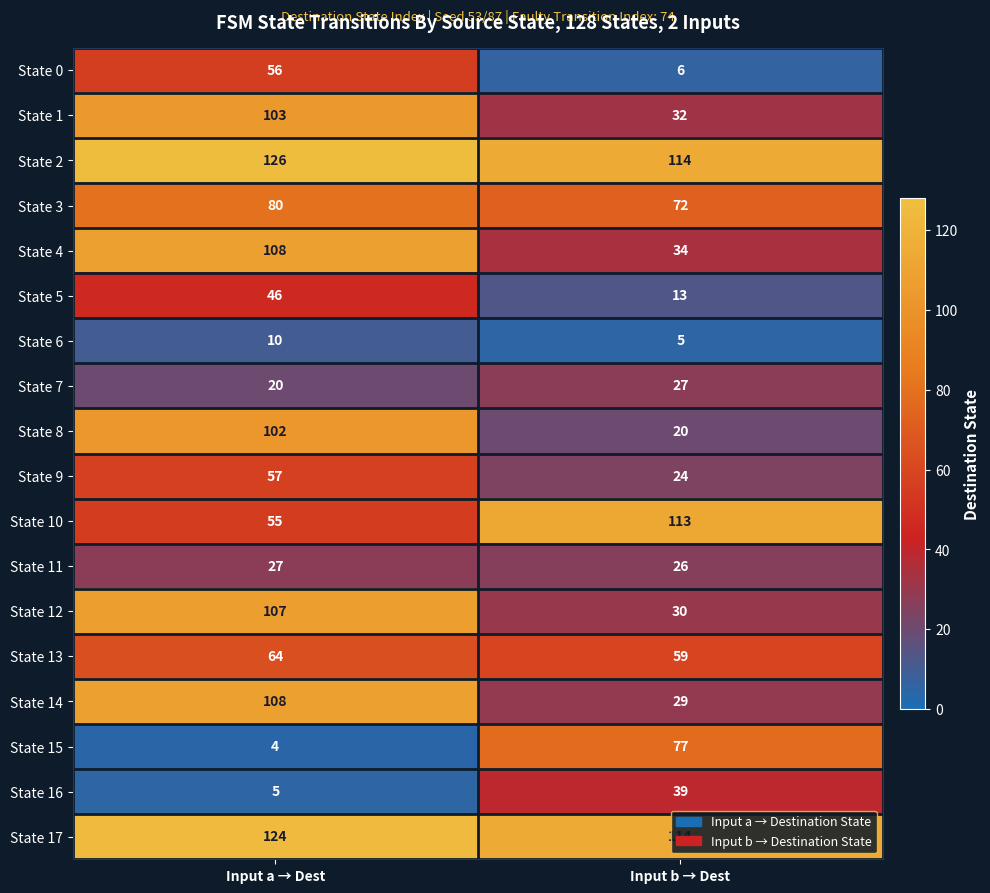

What is the total value across all series at Input a → Dest?

1202